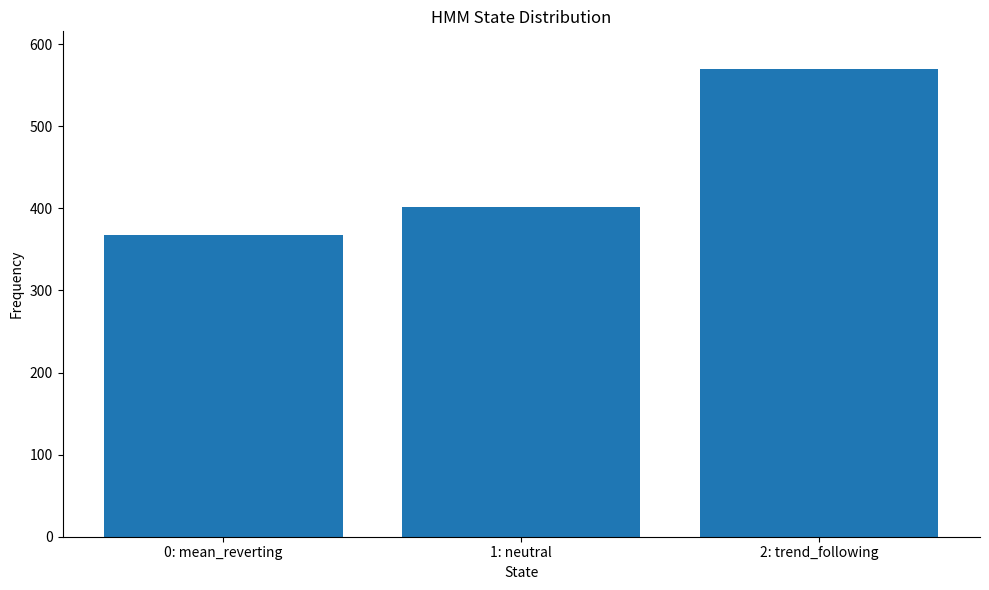

What is the sum of the values at 2: trend_following and 1: neutral?

972